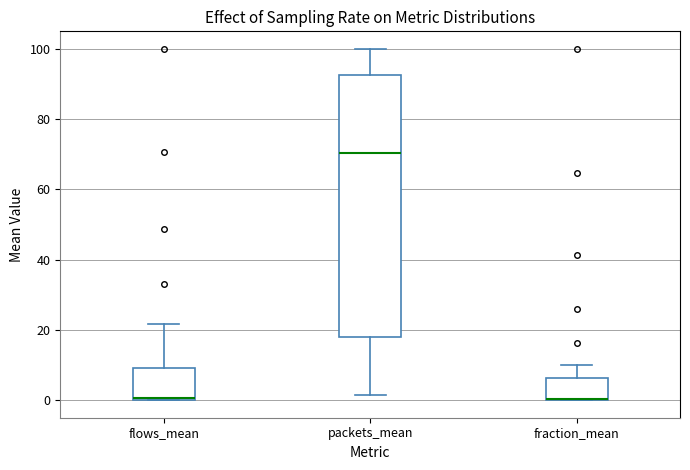

Which box is the tallest, from its lower edge to its upper edge?

packets_mean